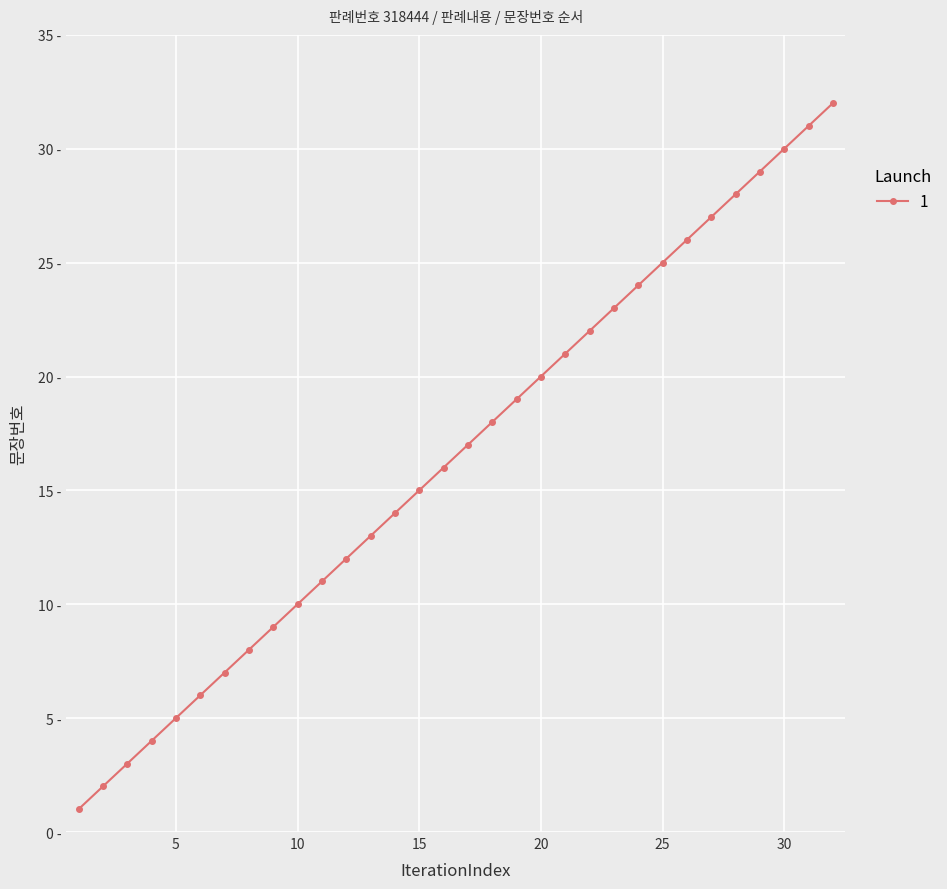

What is the difference between the maximum and minimum values?

31